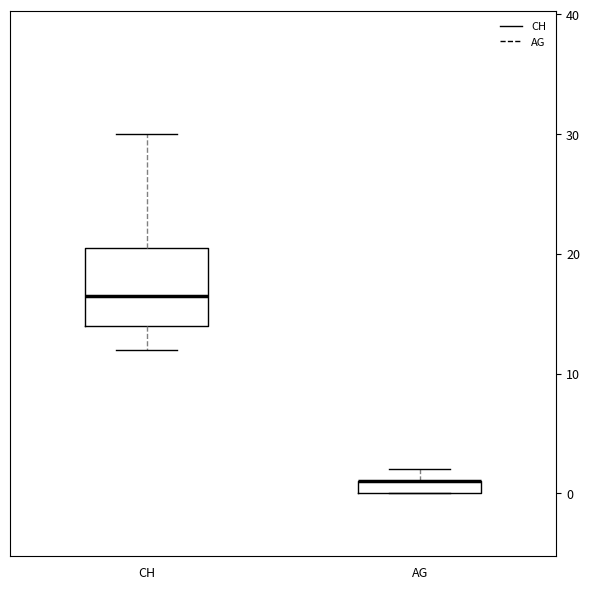

Where does the upper whisker of the box for CH end on the y-axis? The values are not printed on the chart, so give them approximately, as read against the axis.

30